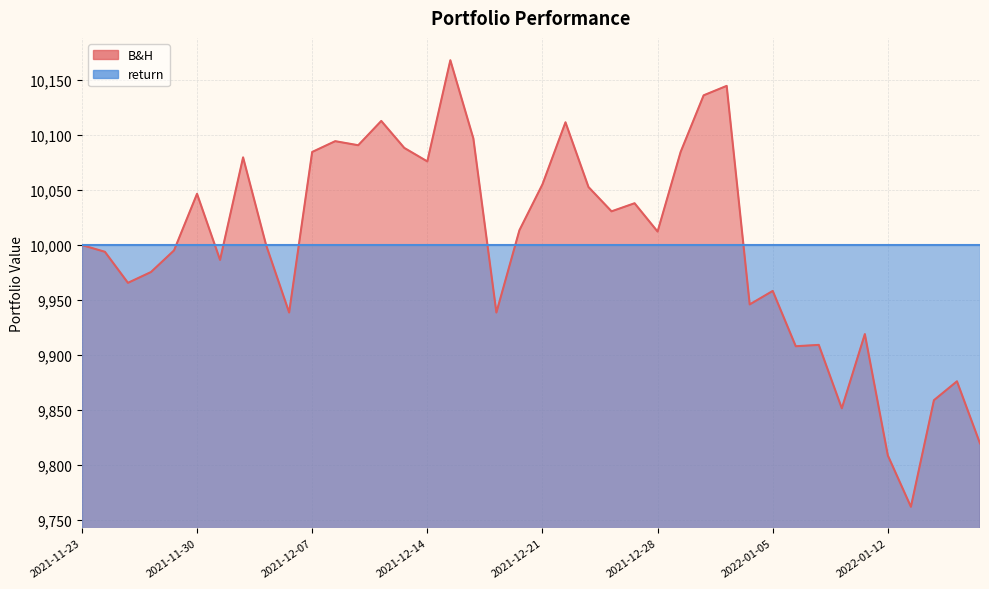

Is it true that the value at 2021-11-24 is 9993.9?

True